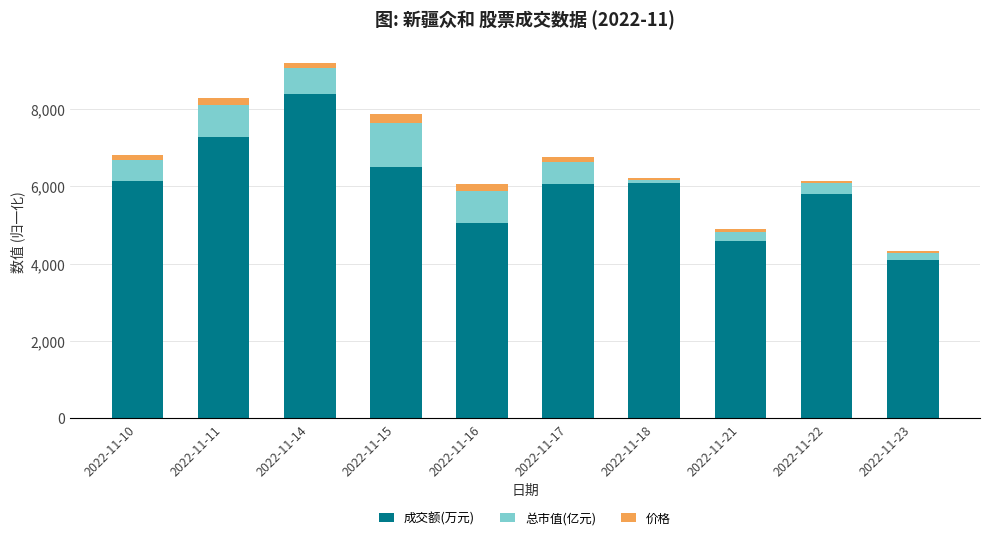

Which category has the lowest value in the 成交额(万元) series?

2022-11-23